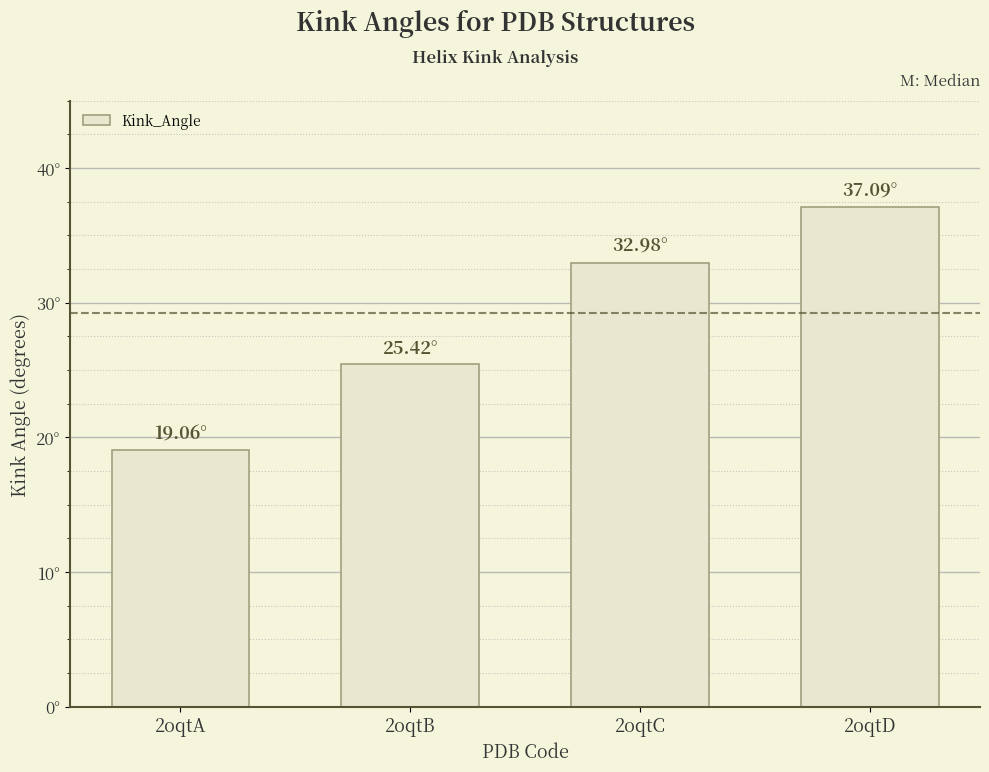

What is the sum of the values at 2oqtA and 2oqtB?

44.5